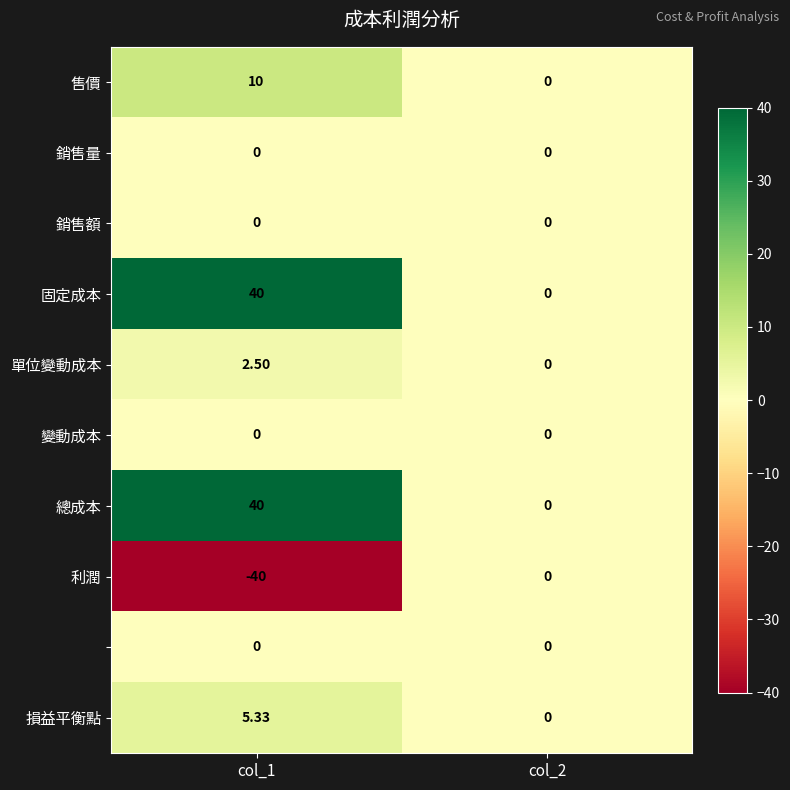

What is the smallest value displayed?

-40.0